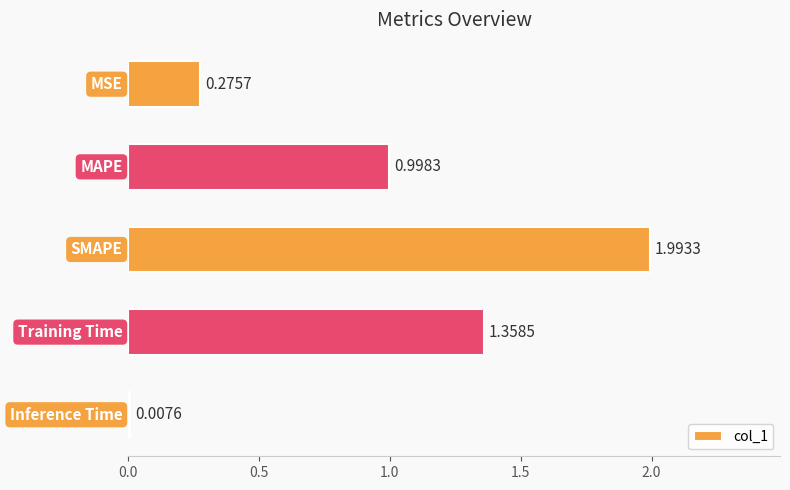

What is the average value?

0.9